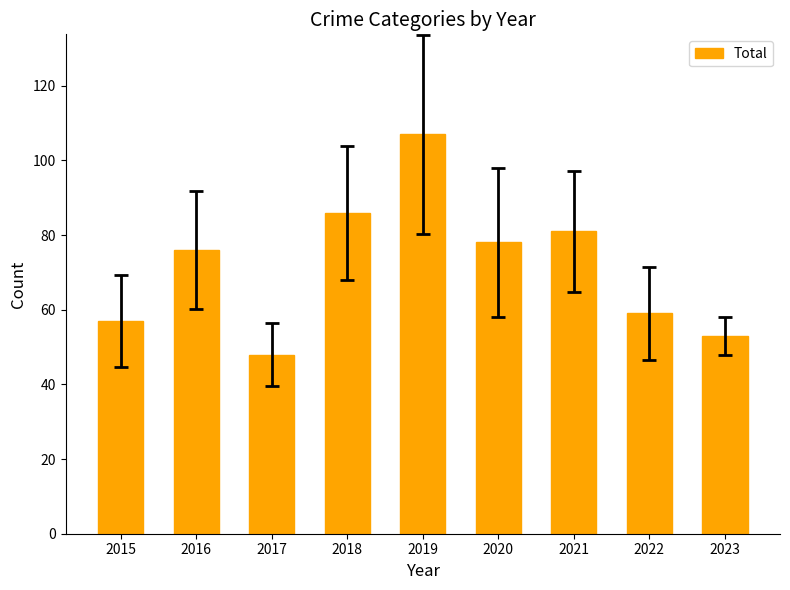

What is the value of the 8th bar from the left?

59